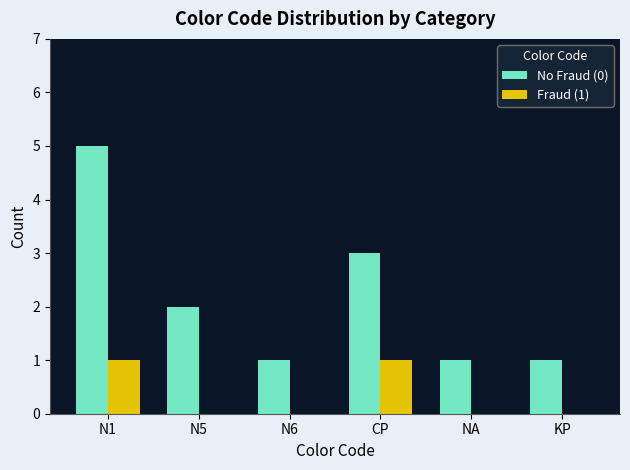

Read the No Fraud (0) value at CP.

3